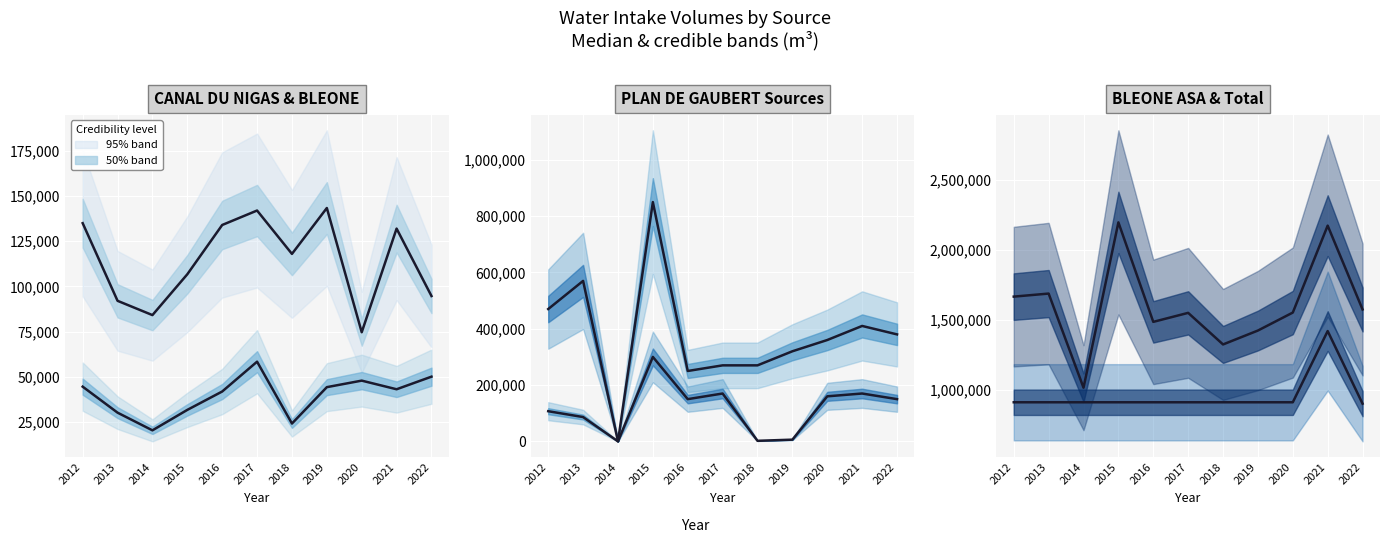

At which category does the chart reach its minimum across all series?

2014